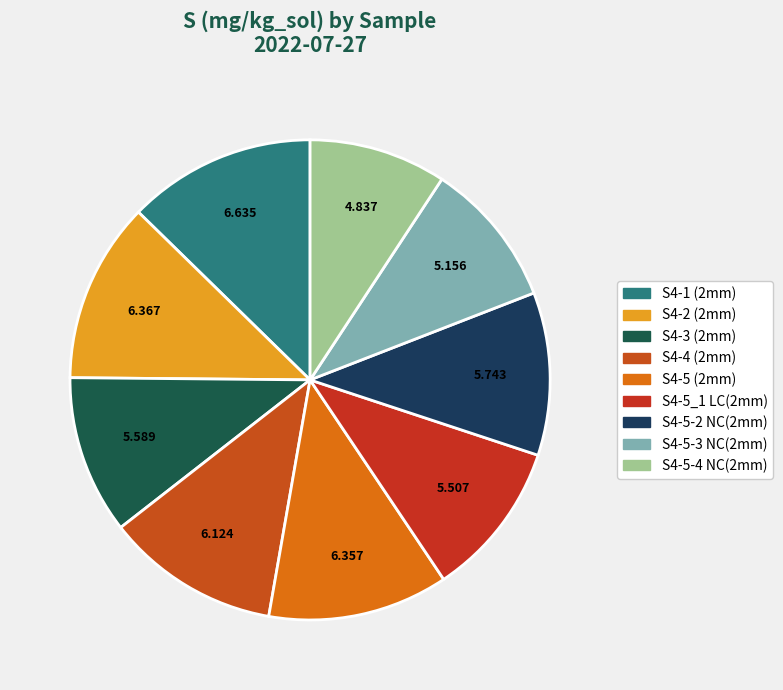

To the nearest percent, what is the average slice percentage?

11%